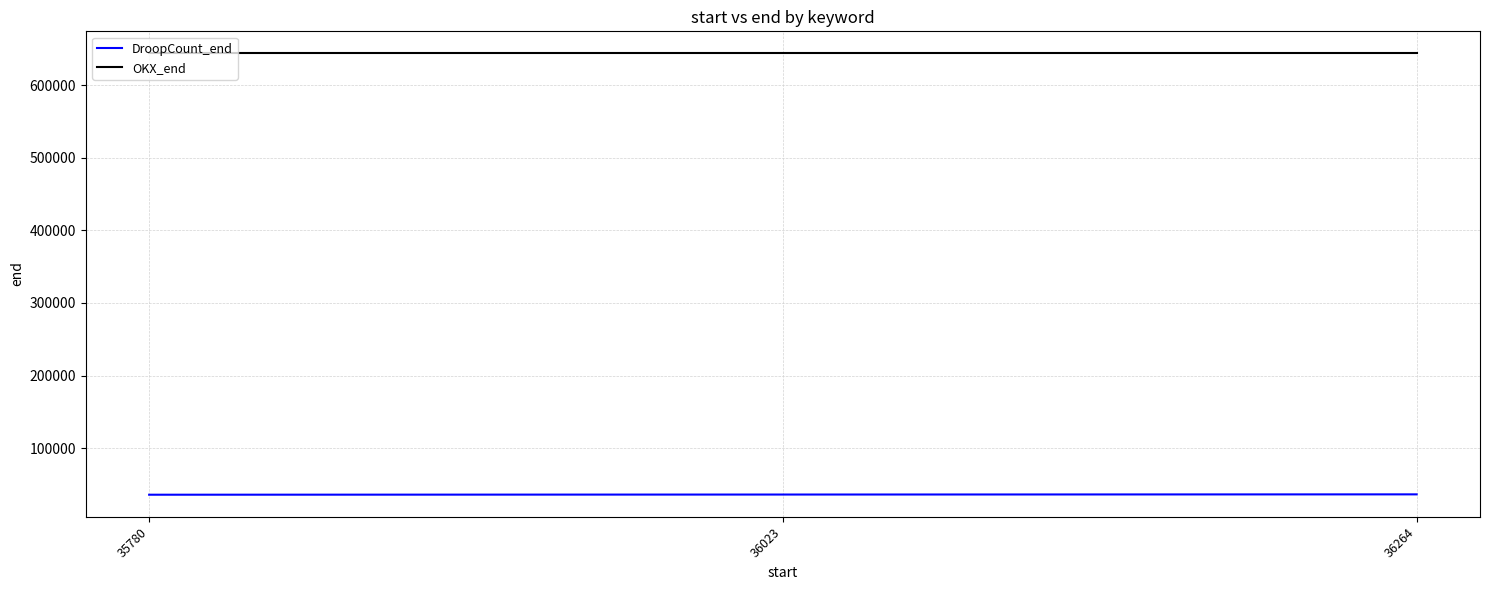

What are all the series names shown in the legend?

DroopCount_end, OKX_end